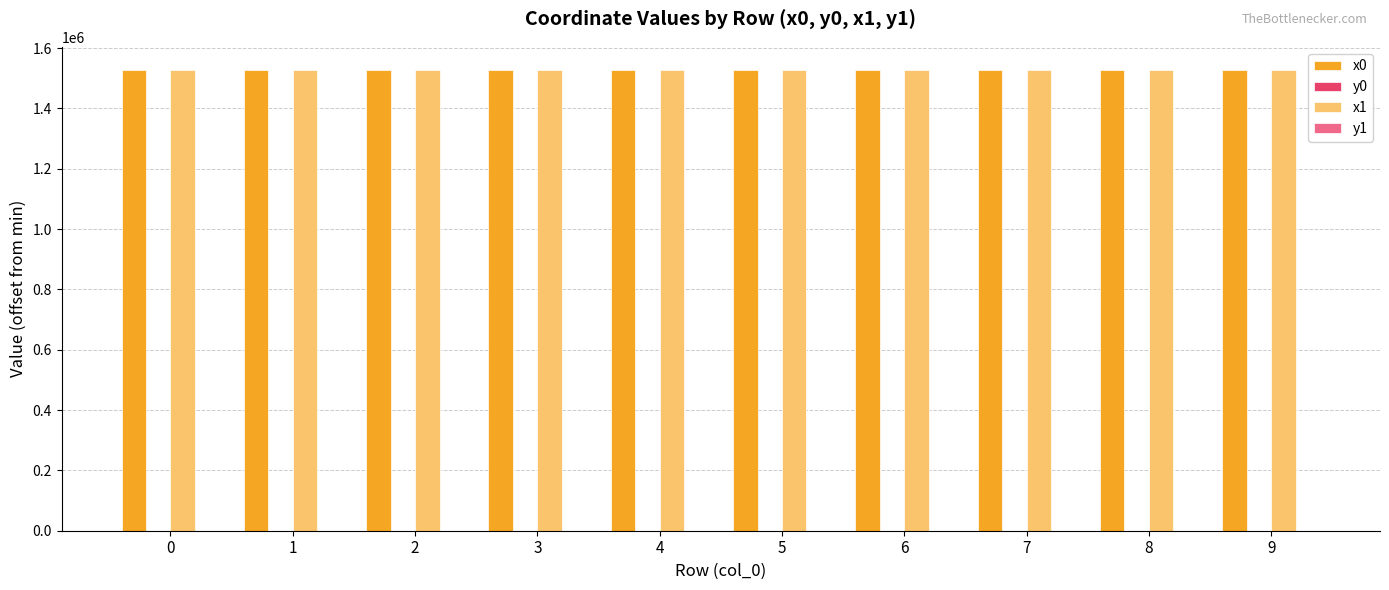

What is the maximum value shown in the chart?

1528107.8